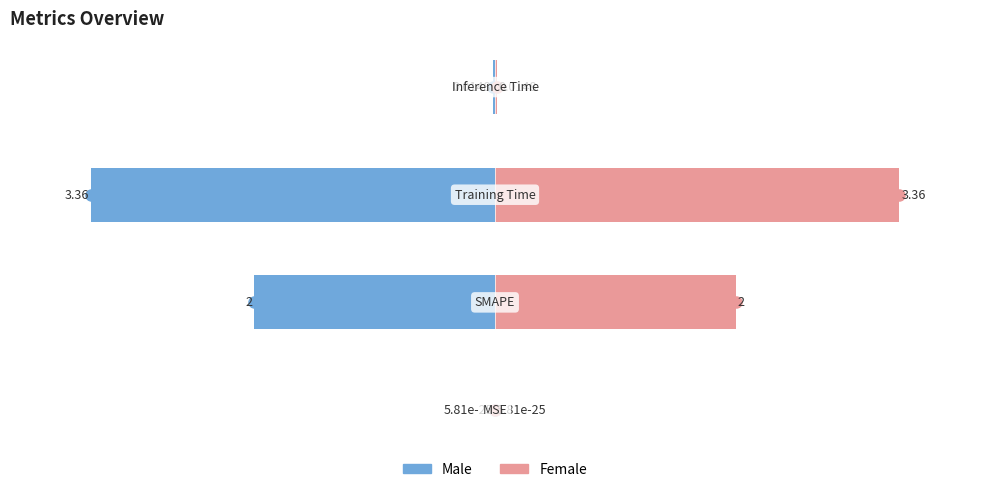

Are the bars grouped side by side (vs. stacked)?

Yes